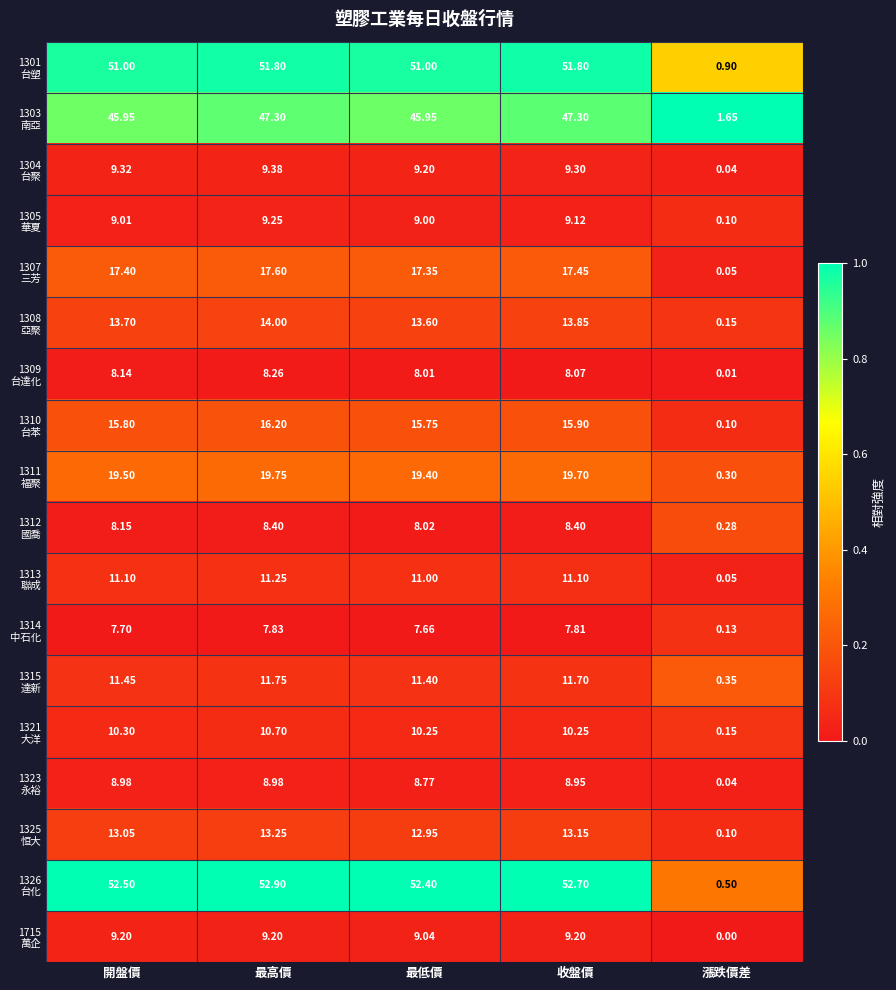

Which label corresponds to the smallest value in the chart?

漲跌價差